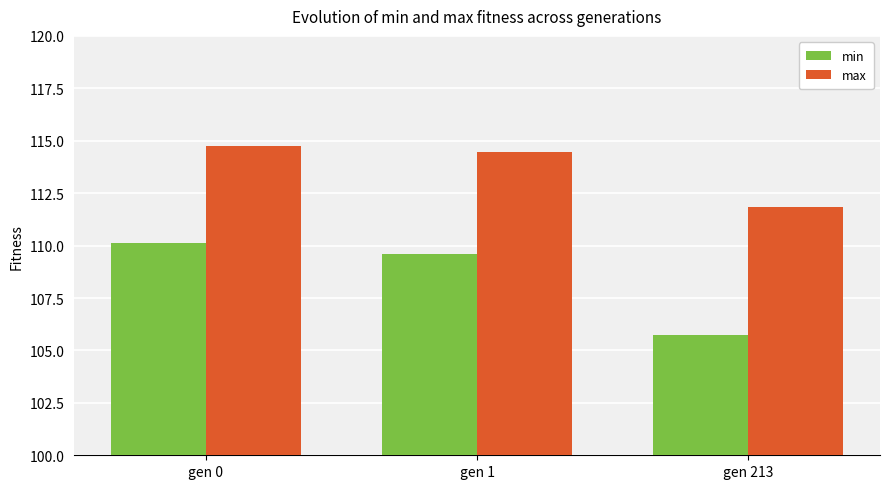

What is the lowest value of the min series?

105.7